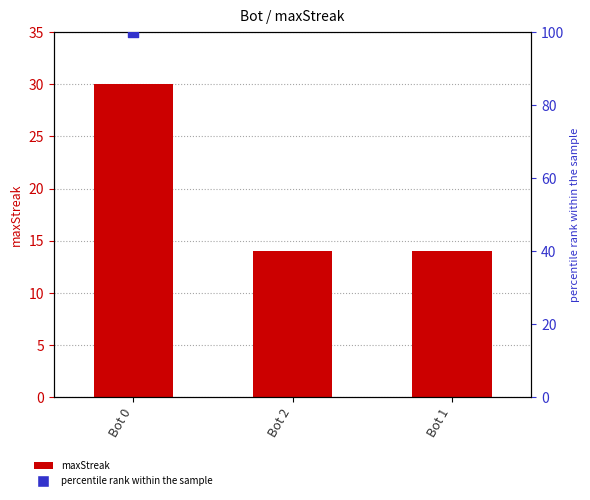

Between Bot 0 and Bot 1, which is larger?

Bot 0